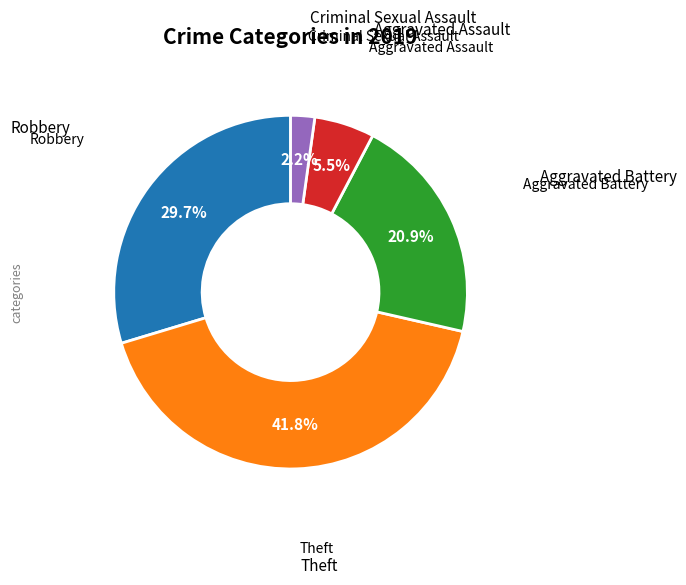

Does any single category account for the majority?

No